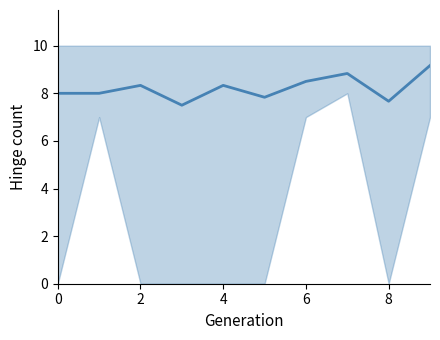

What is the label of the 10th point from the left?

9